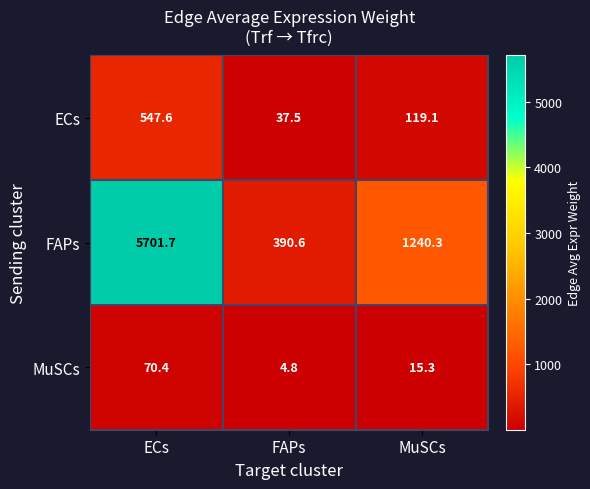

Reading left to right, list all the values displayed in this chart.

ECs: ECs=547.6	FAPs=37.5	MuSCs=119.1
FAPs: ECs=5701.7	FAPs=390.6	MuSCs=1240.3
MuSCs: ECs=70.4	FAPs=4.8	MuSCs=15.3